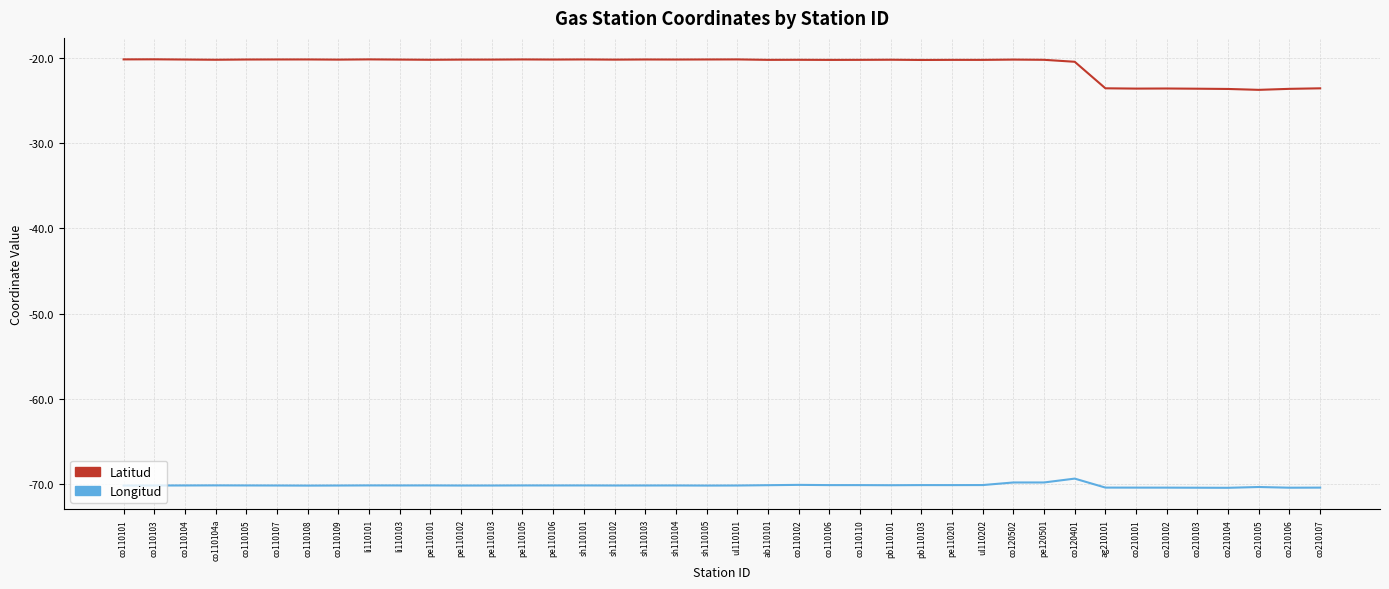

What is the greatest value displayed?

-20.2